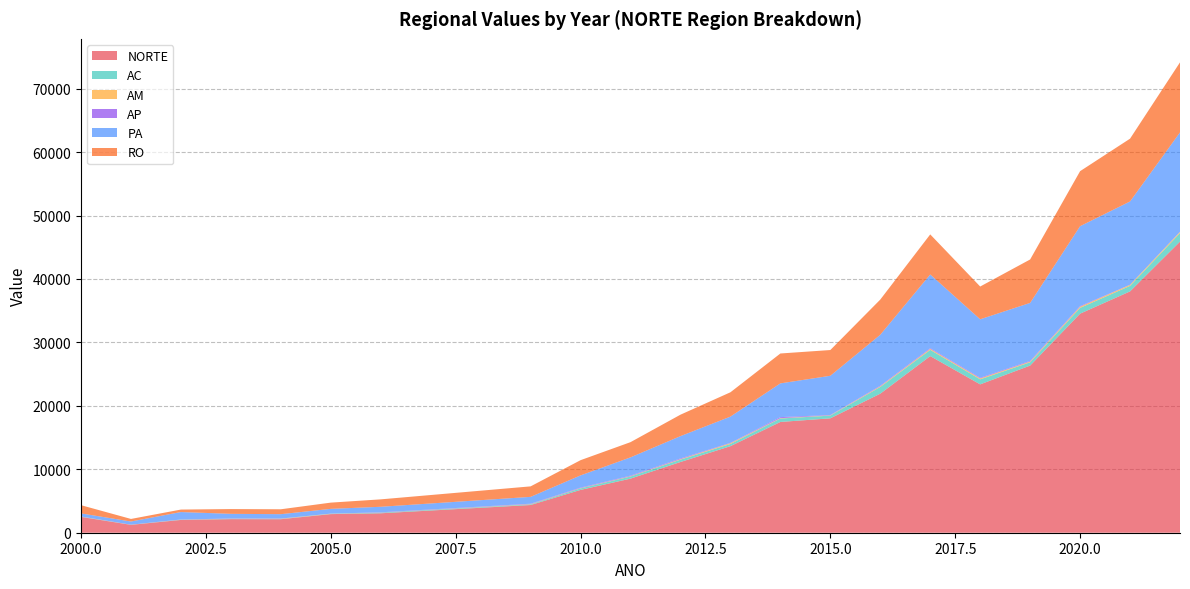

The value of NORTE at 2015.0 is 23865.7. True or false?

False